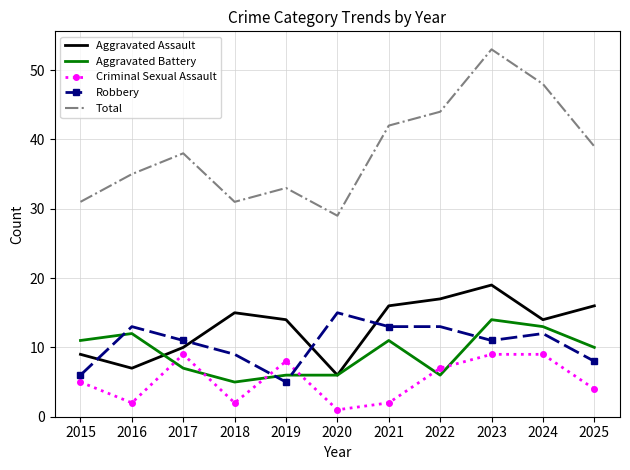

How many times do Robbery and Criminal Sexual Assault cross each other?

2